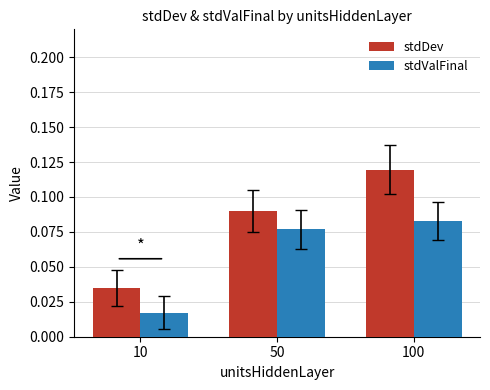

Count the number of categories in the chart.

3